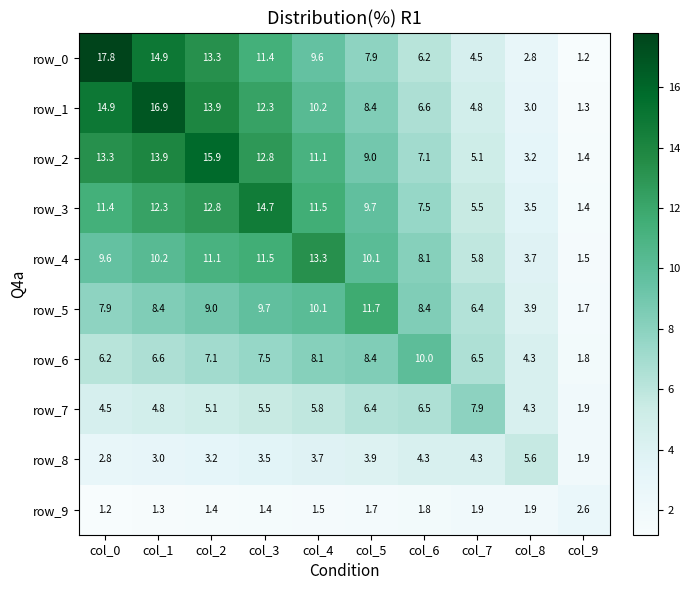

At which label is row_1 closest to 9?

col_5